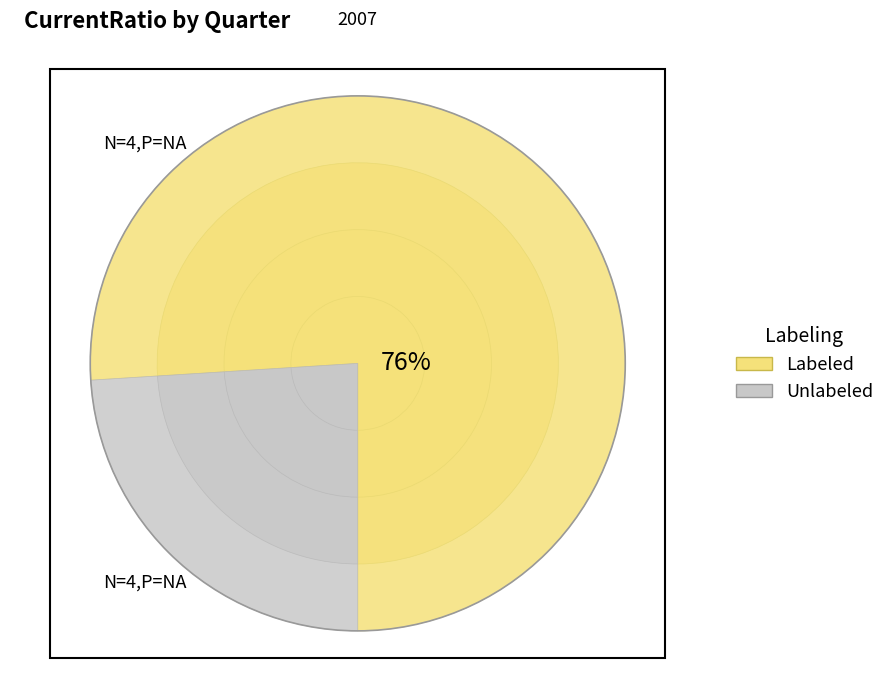

Does any single category account for the majority?

No